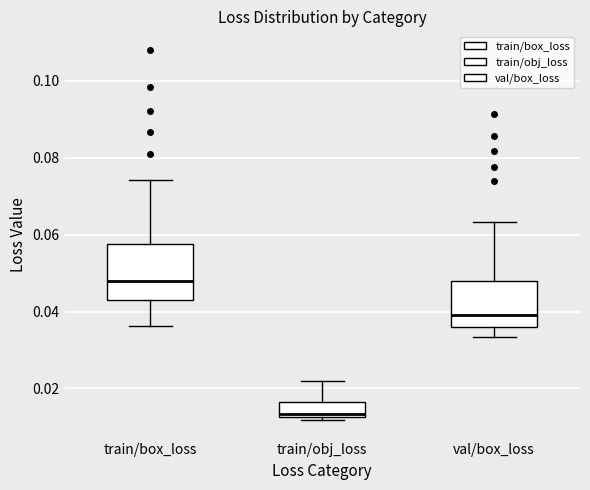

Reading left to right, read every box against the y-axis: the position of its median line, the range the box covers, and the ends of its whiskers. The values are not printed on the chart, so give them approximately, as read against the axis.

train/box_loss: median 0.048, box 0.042 to 0.058, whiskers 0.036 to 0.074
train/obj_loss: median 0.014, box 0.012 to 0.016, whiskers 0.012 (just below the box's lower edge) to 0.022
val/box_loss: median 0.040, box 0.036 to 0.048, whiskers 0.034 to 0.064